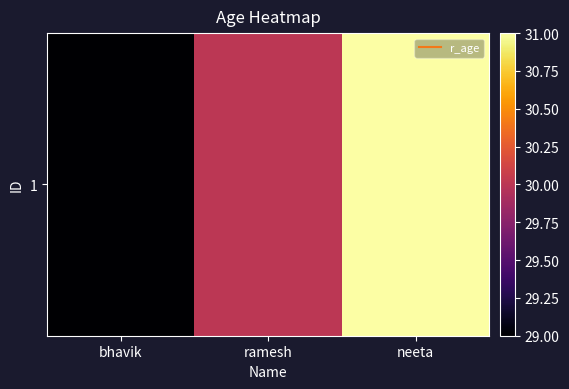

What is the difference between the values at ramesh and bhavik?

1